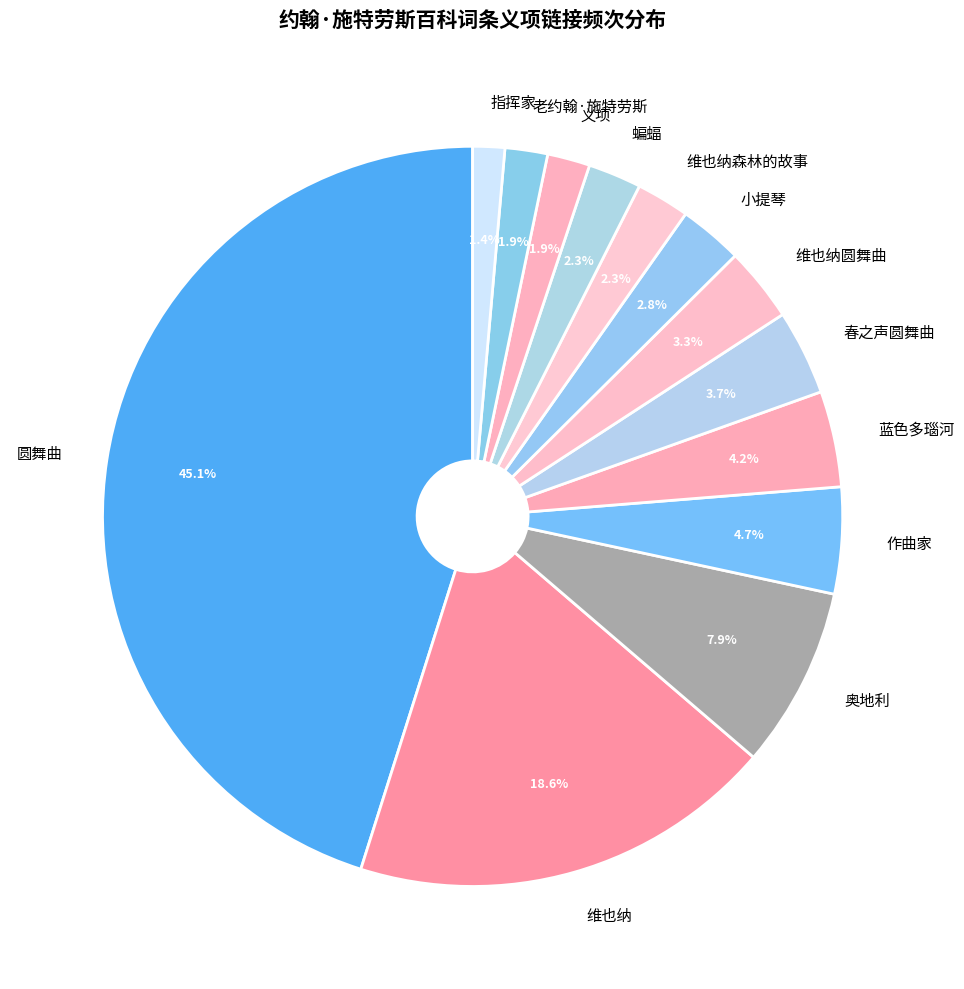

Approximately how many times larger is the value at 维也纳 compared to 春之声圆舞曲?

5.0